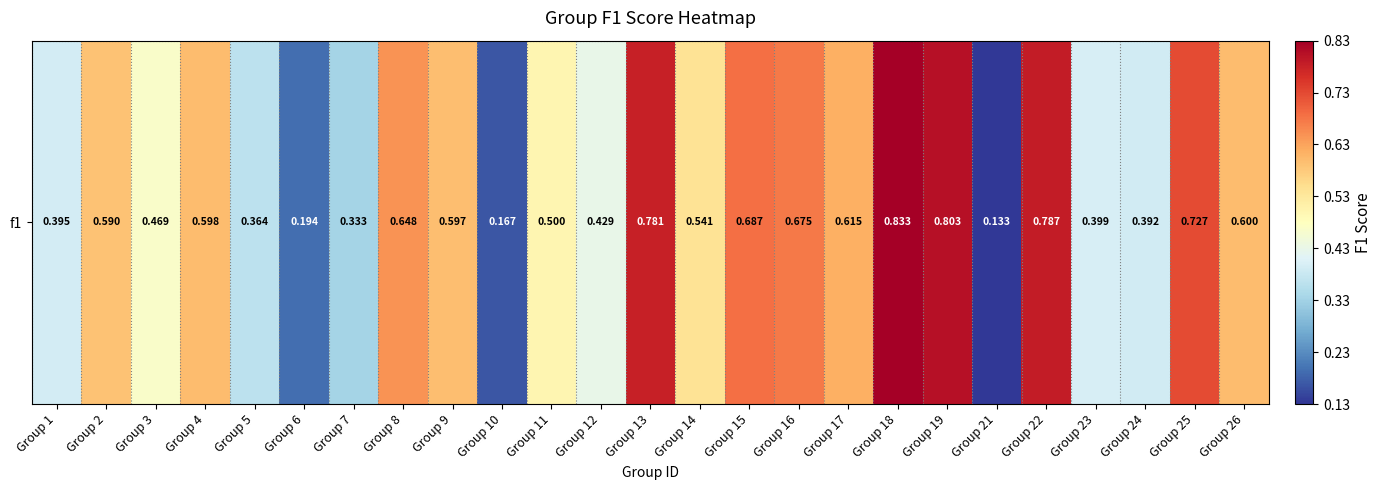

What is the average value?

0.5